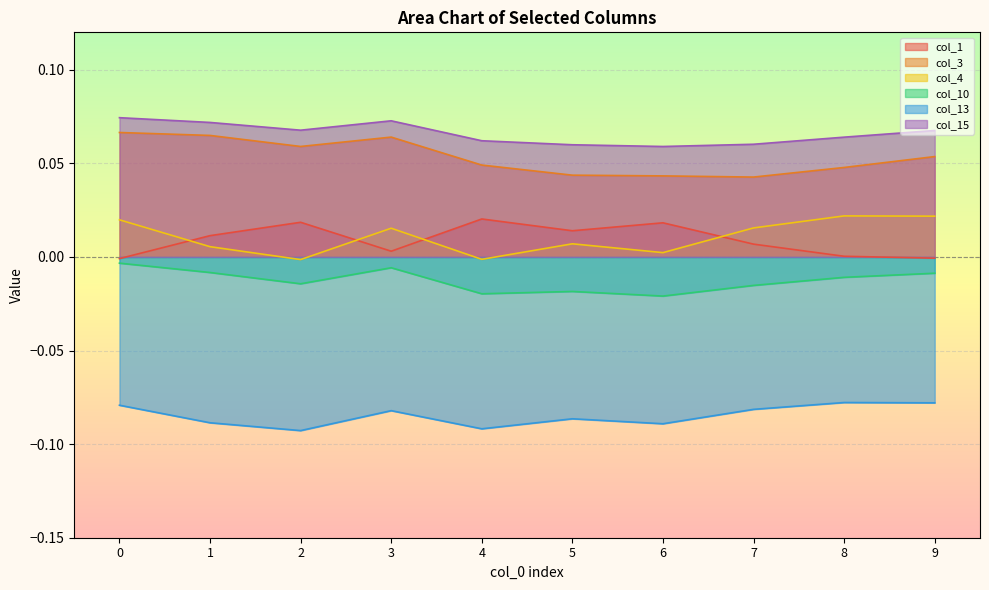

True or false: col_3 has more than 0 interior local peaks.

True